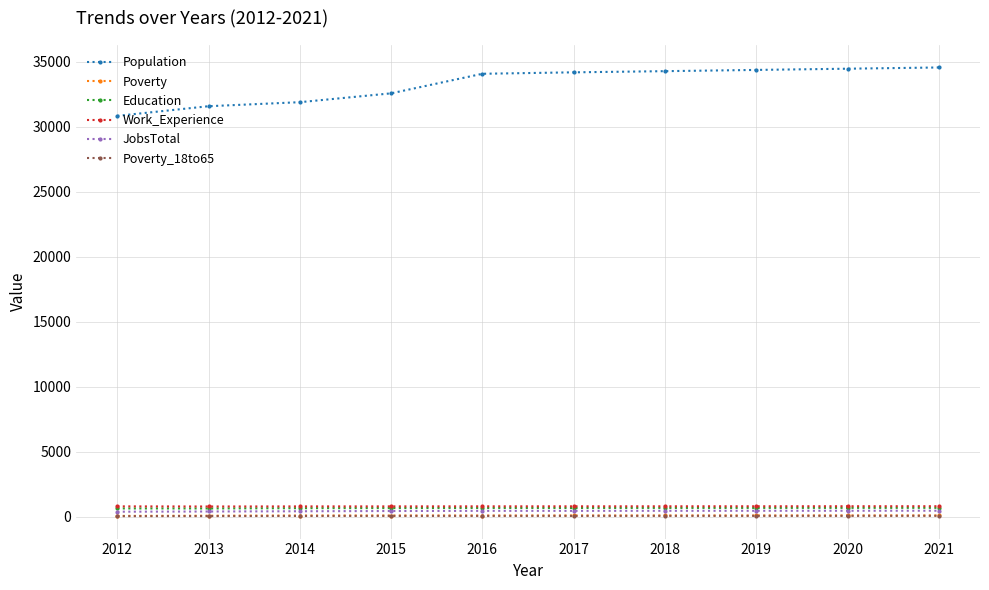

What value does the JobsTotal series have at 2016?

458